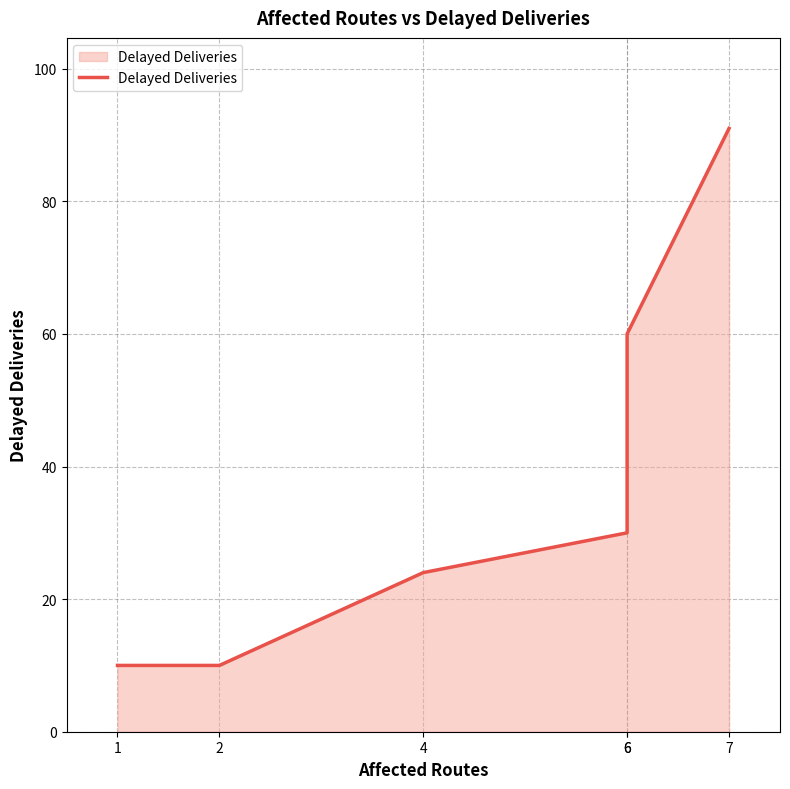

The chart shows a value of 60 at 6. True or false?

True